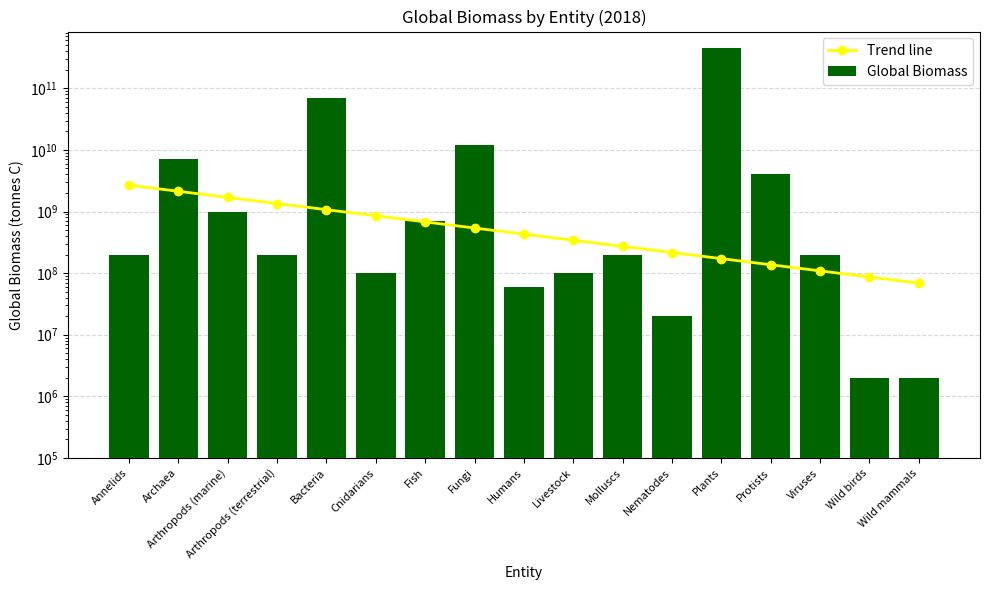

Rank the series by their maximum value, from highest to lowest.

Global Biomass, Trend line